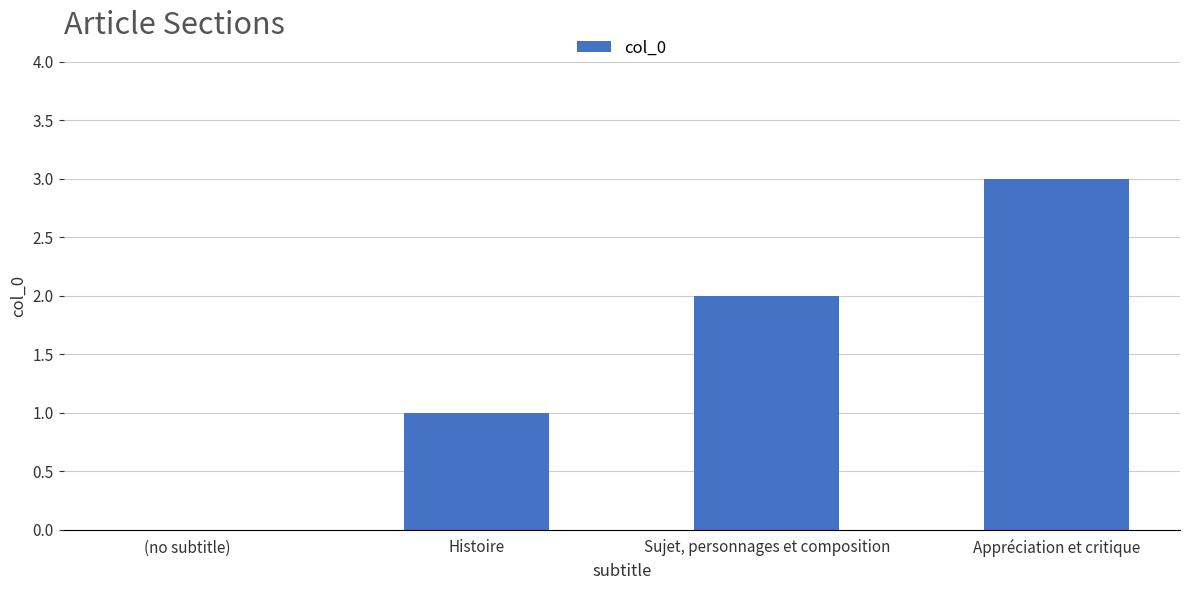

The chart shows a value of 2 at Sujet, personnages et composition. True or false?

True